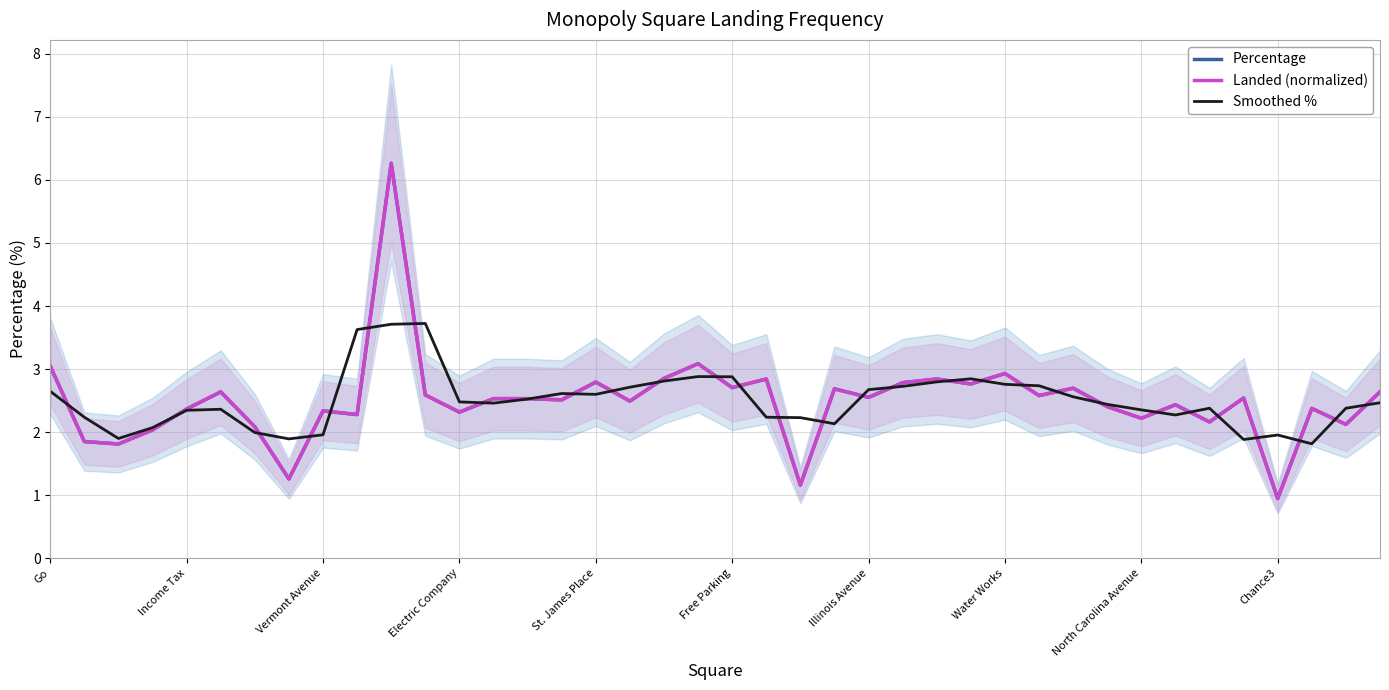

What is the total value across all series at 29?

7.9